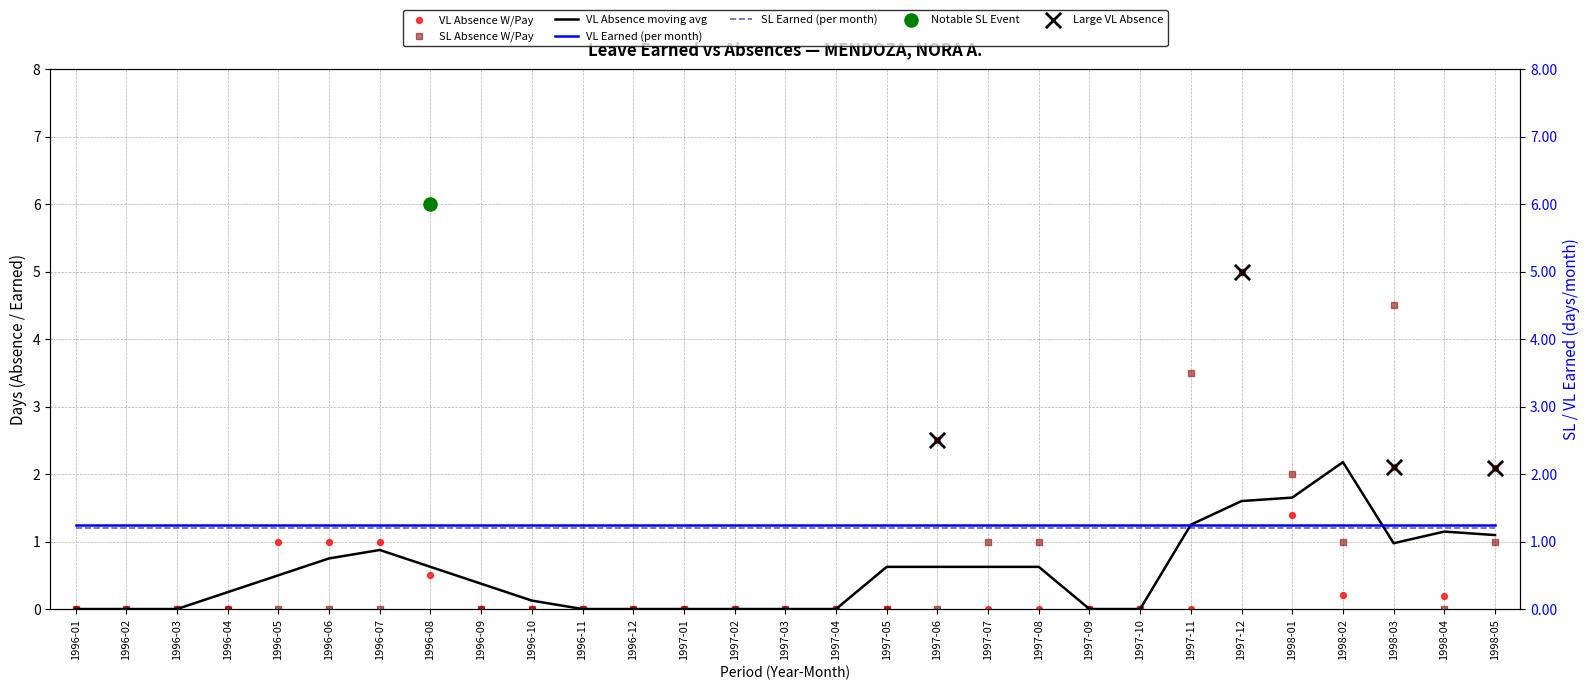

Is the value of SL Absence W/Pay at 1998-03 greater than the value of VL Absence W/Pay at 1997-02?

Yes